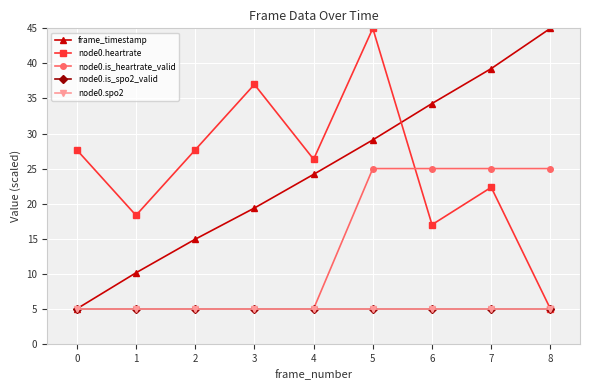

Reading left to right, what are all the values shown in this chart?

frame_timestamp: 5.0	10.1	14.9	19.4	24.2	29.1	34.3	39.3	45.0
node0.heartrate: 27.7	18.3	27.7	37.0	26.3	45.0	17.0	22.3	5.0
node0.is_heartrate_valid: 5.0	5.0	5.0	5.0	5.0	25.0	25.0	25.0	25.0
node0.is_spo2_valid: 5.0	5.0	5.0	5.0	5.0	5.0	5.0	5.0	5.0
node0.spo2: 5.0	5.0	5.0	5.0	5.0	5.0	5.0	5.0	5.0